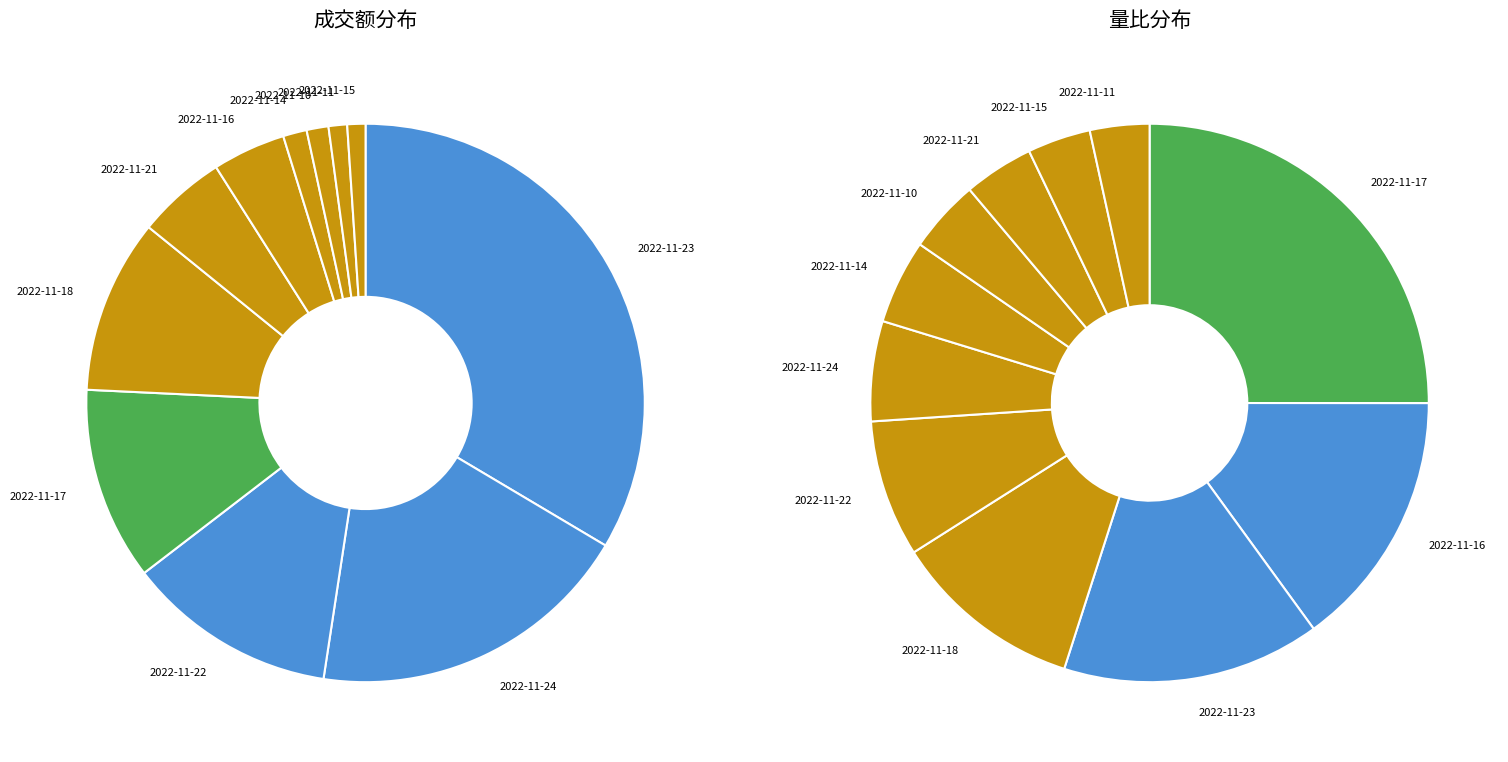

What is the largest slice in the pie chart?

2022-11-17